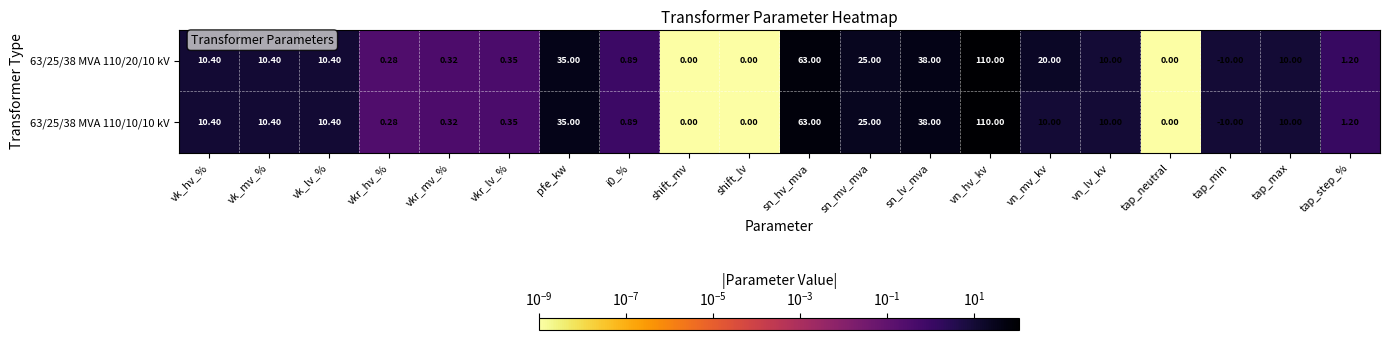

Is the value of 63/25/38 MVA 110/20/10 kV at sn_hv_mva greater than the value of 63/25/38 MVA 110/10/10 kV at vn_lv_kv?

Yes